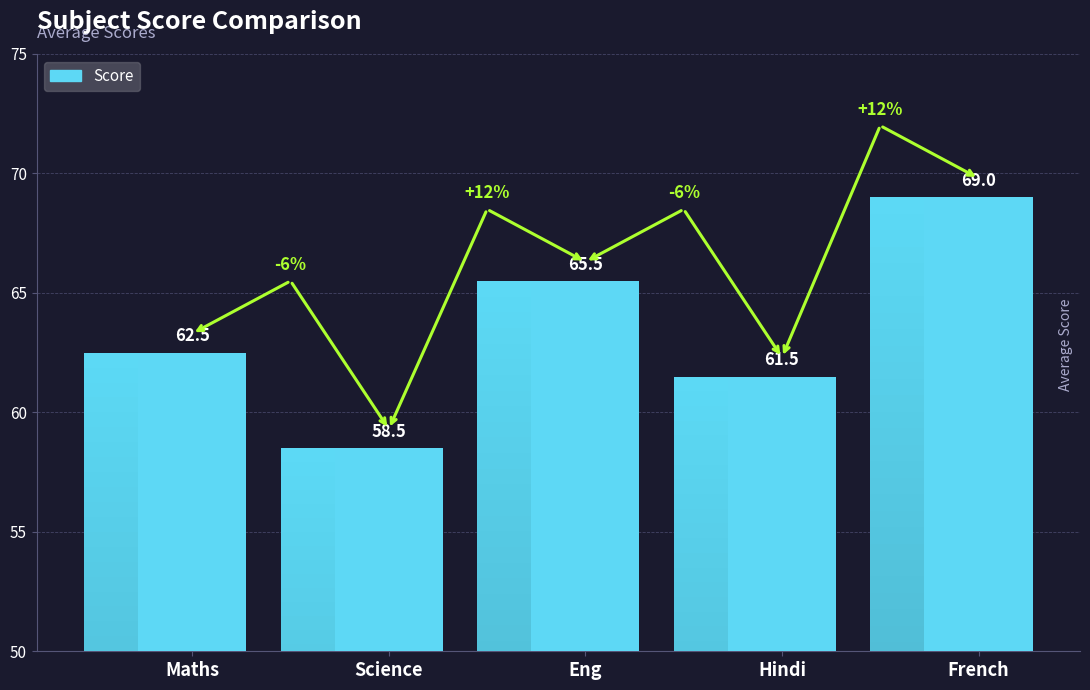

How many distinct data groups are displayed?

1